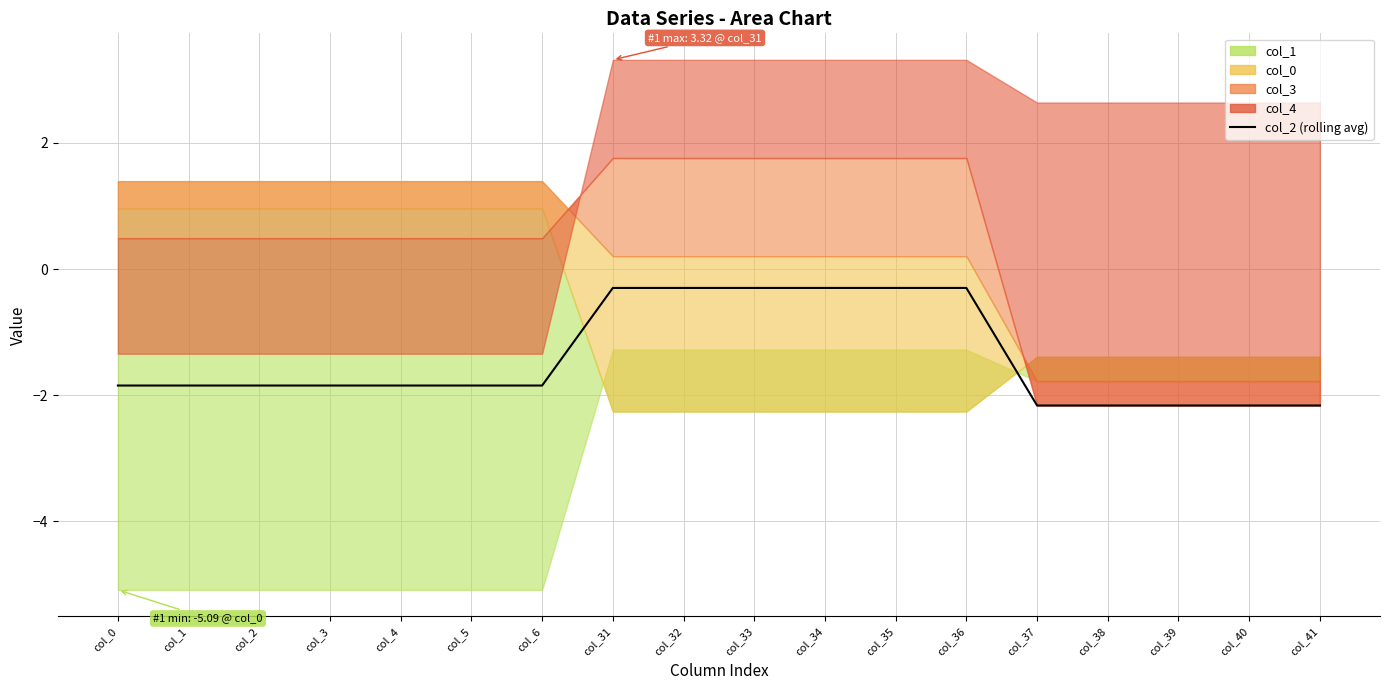

Reading right to left, what are all the values shown in this chart?

-2.2	-2.2	-2.2	-2.2	-2.2	-0.3	-0.3	-0.3	-0.3	-0.3	-0.3	-1.8	-1.8	-1.8	-1.8	-1.8	-1.8	-1.8